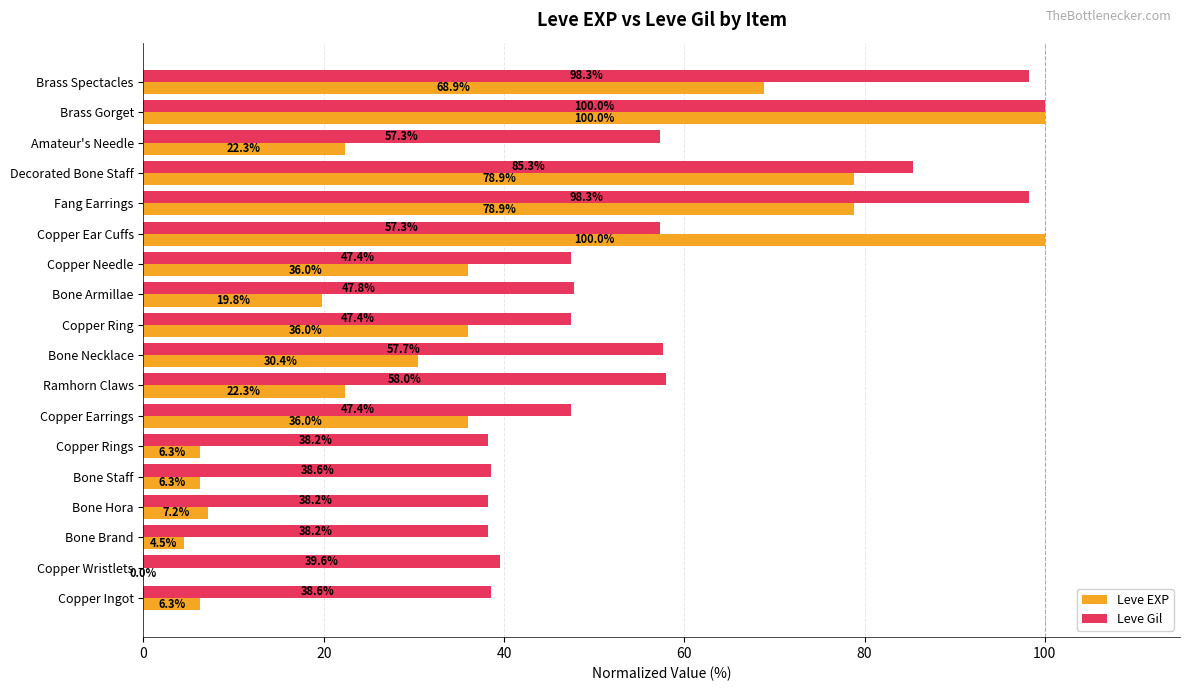

True or false: Leve Gil has a value of 28.9 at Bone Necklace.

False